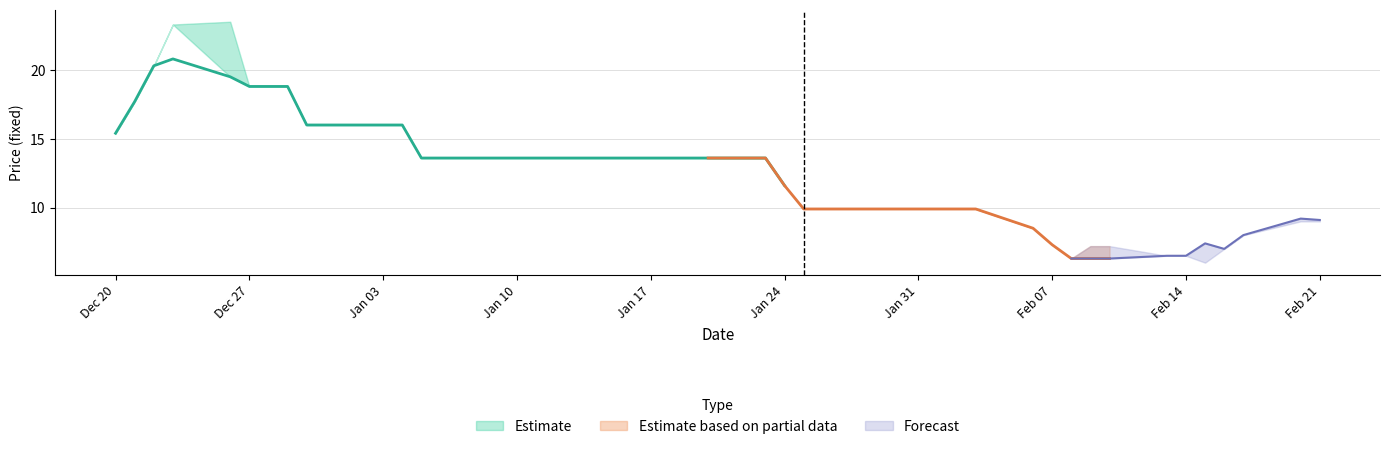

True or false: CloseFixed has more than 1 points higher than both neighbors.

True